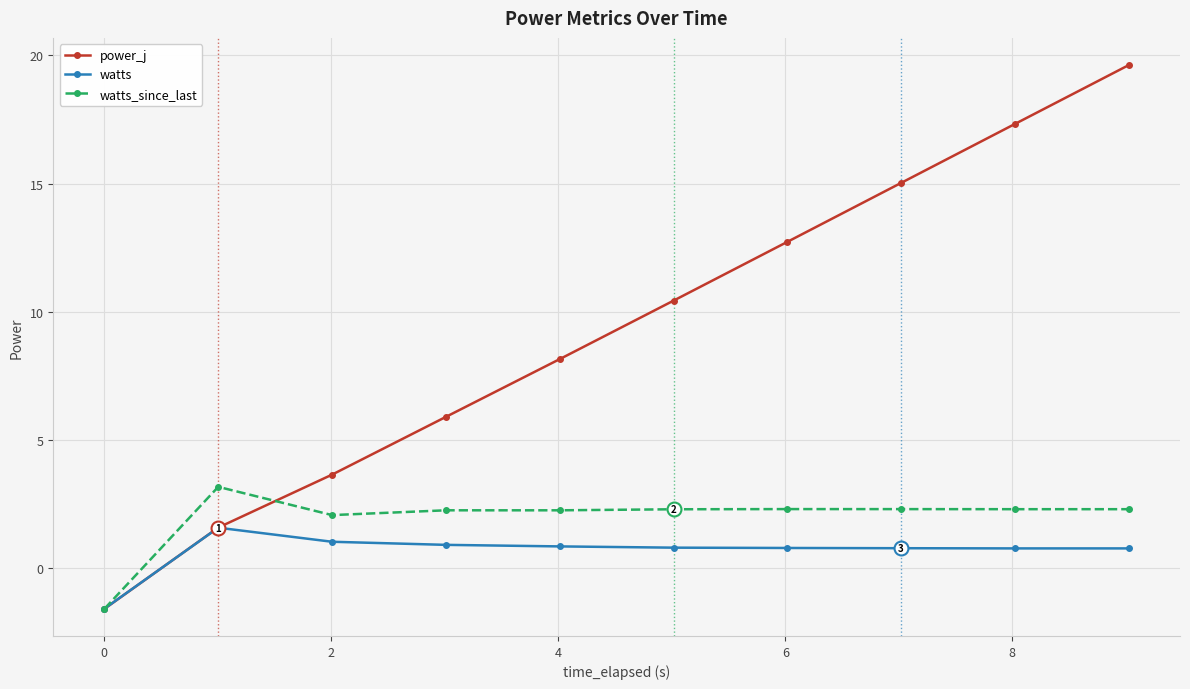

What is the value of the watts point at the 3rd from the left?

1.0